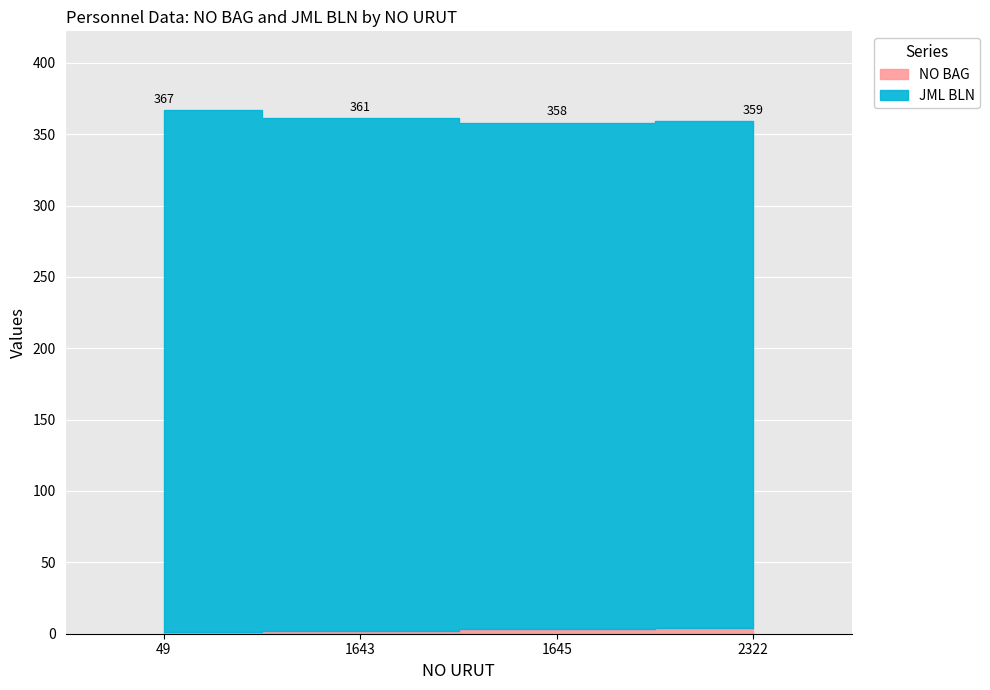

What is the sum of all NO BAG values?

10